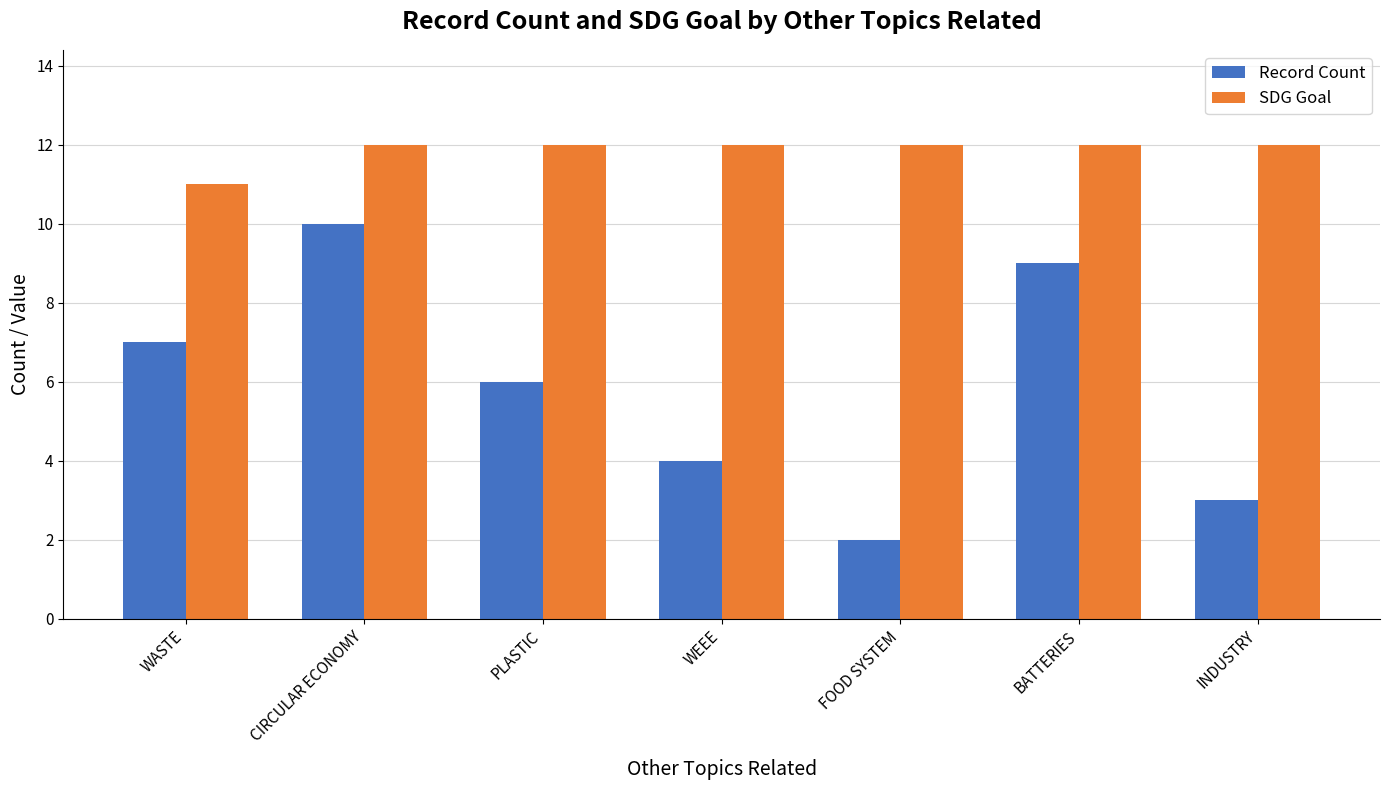

At which category is the sum across all series the highest?

CIRCULAR ECONOMY